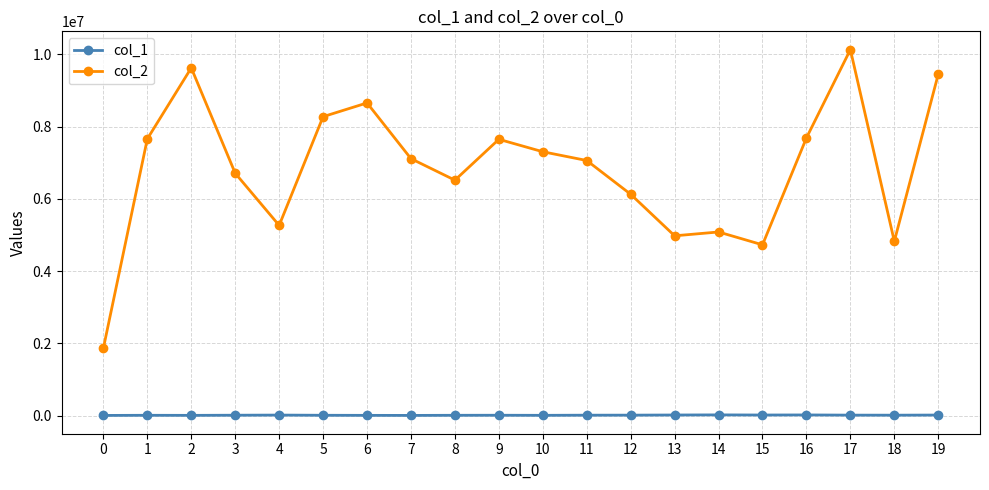

What is the maximum value shown in the chart?

10135034